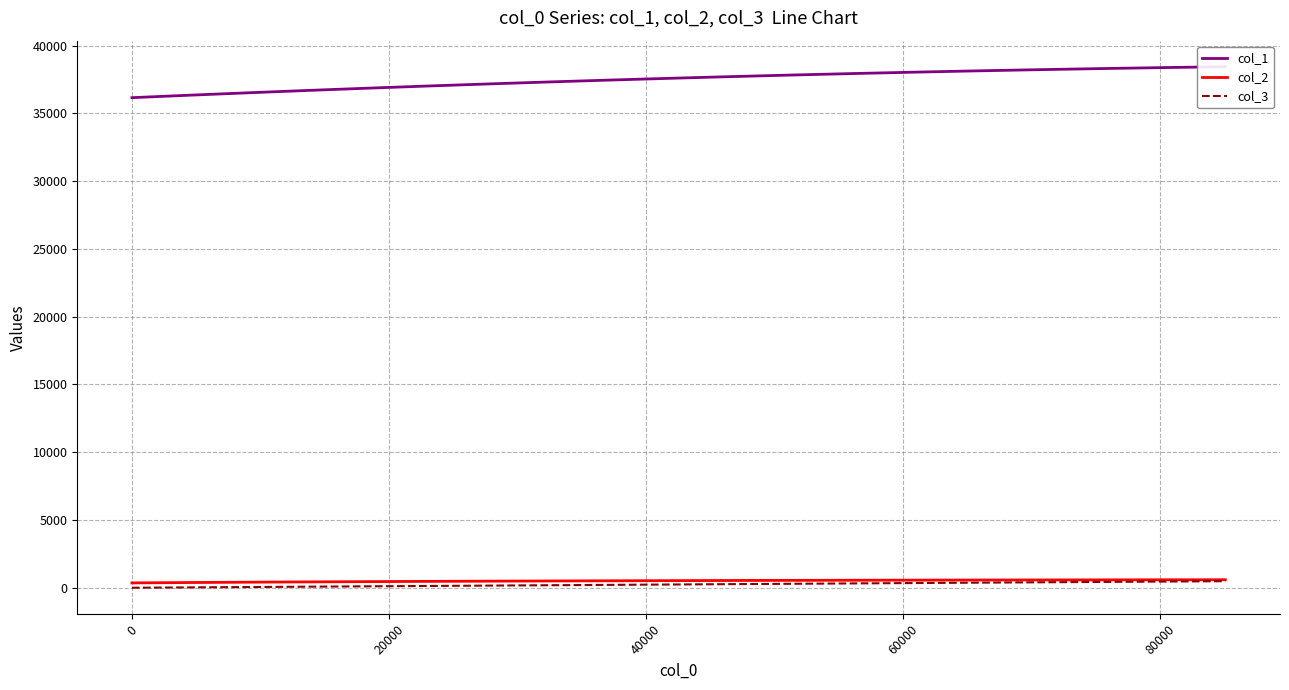

What position from the right is 20000?

17